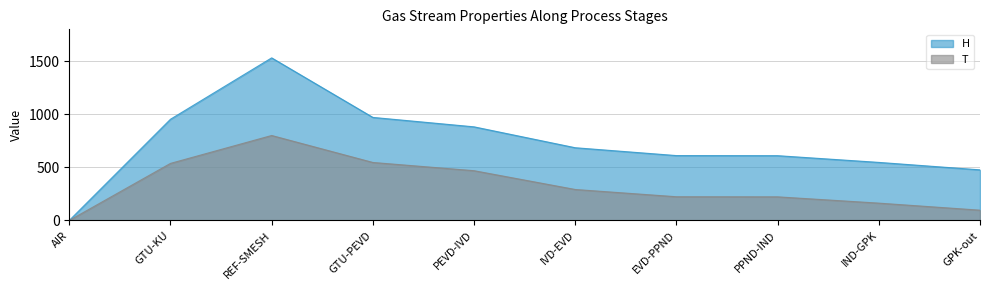

What is the label of the 4th point from the left?

GTU-PEVD